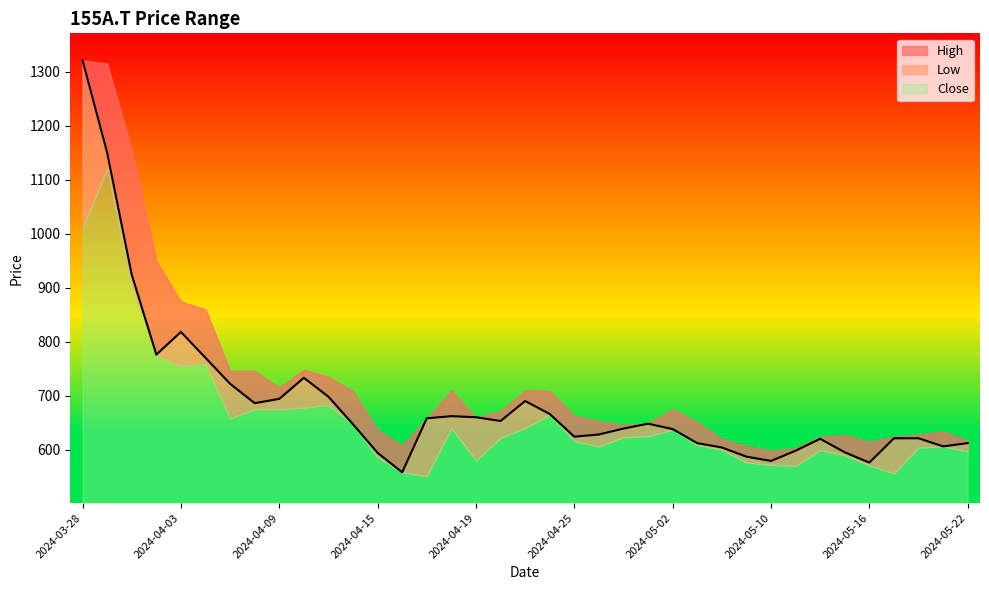

True or false: High and Low cross at least once.

False